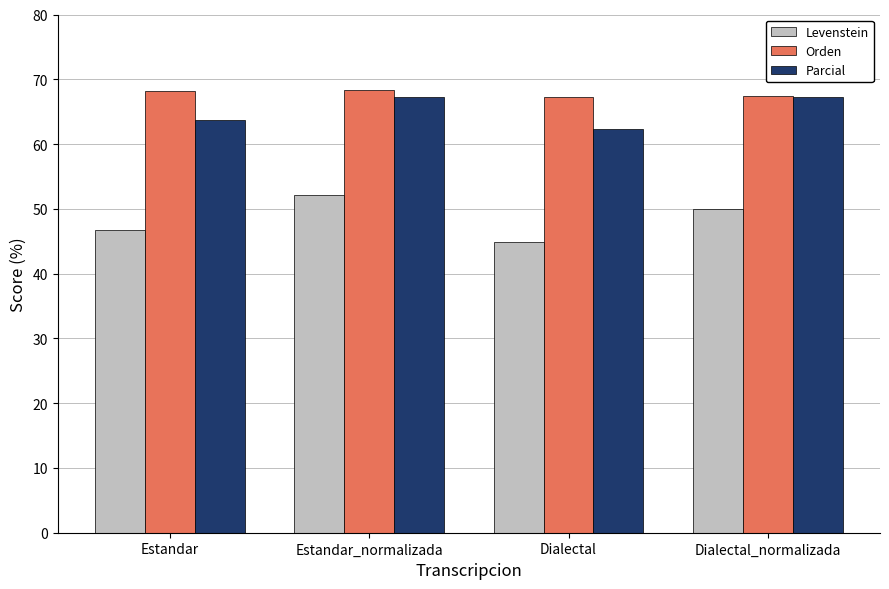

What is the difference between the highest and lowest values at Dialectal?

22.5